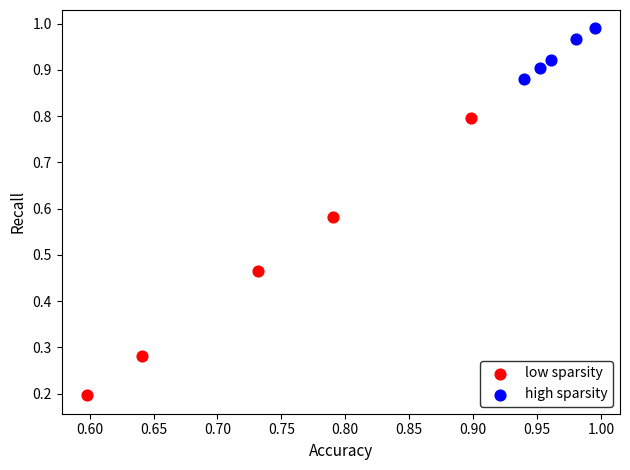

Which series contains the highest Y value?

high sparsity